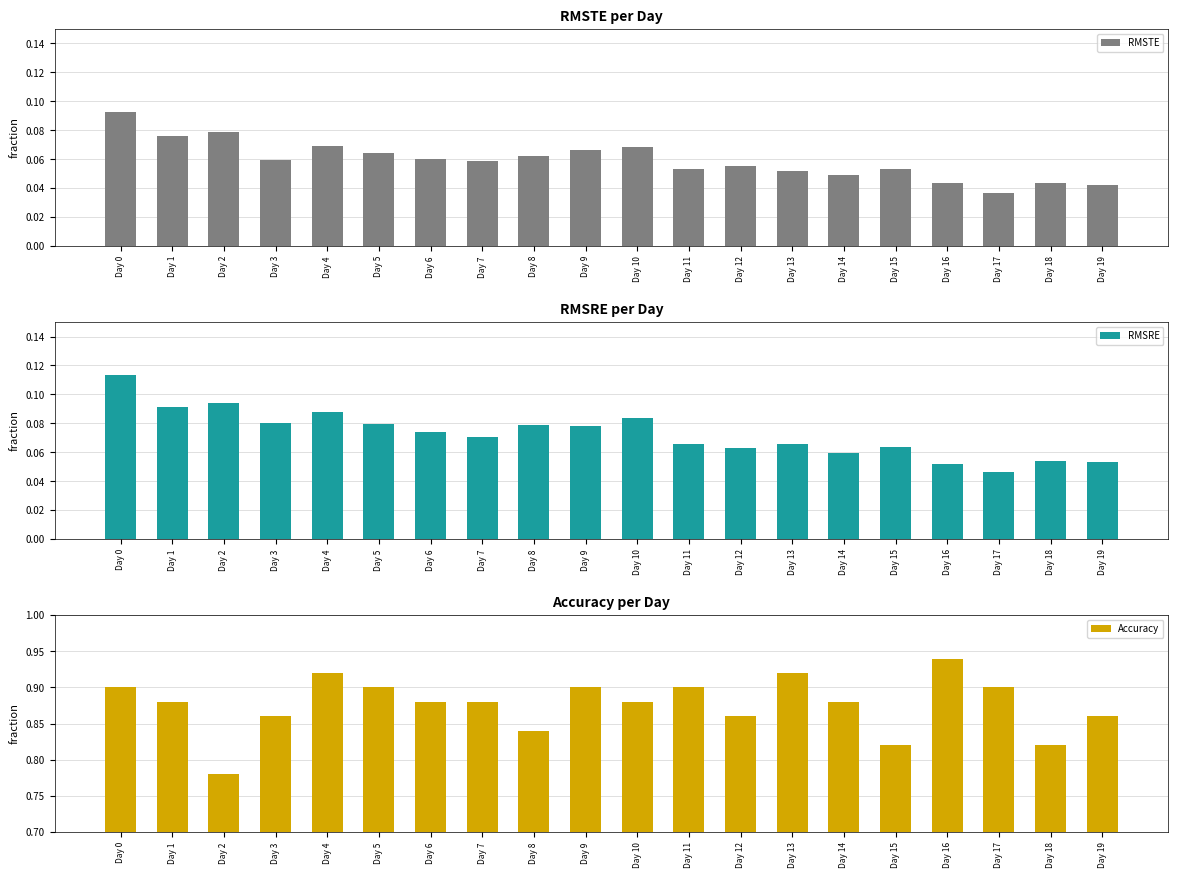

What is the difference between the maximum and minimum values in the RMSTE series?

0.1